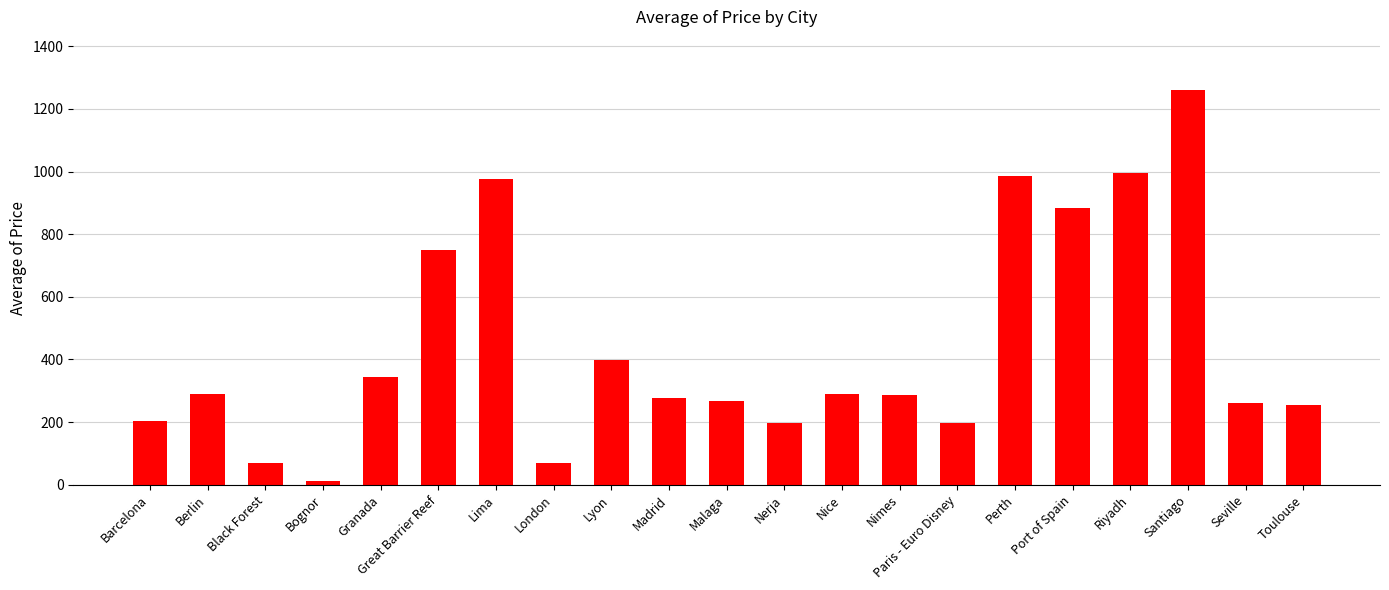

What is the average value?

441.4